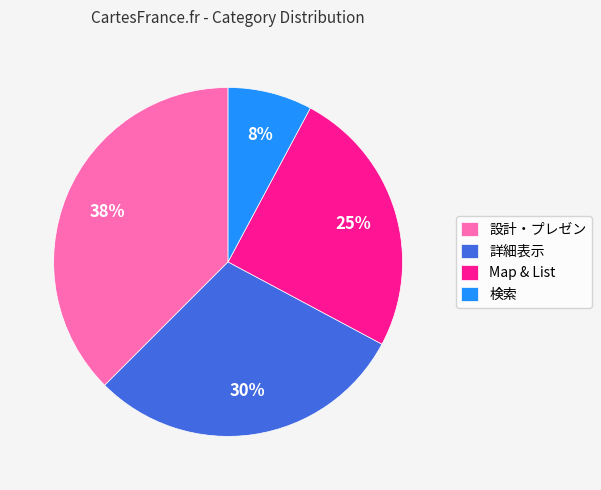

Which has a higher value, 検索 or 詳細表示?

詳細表示